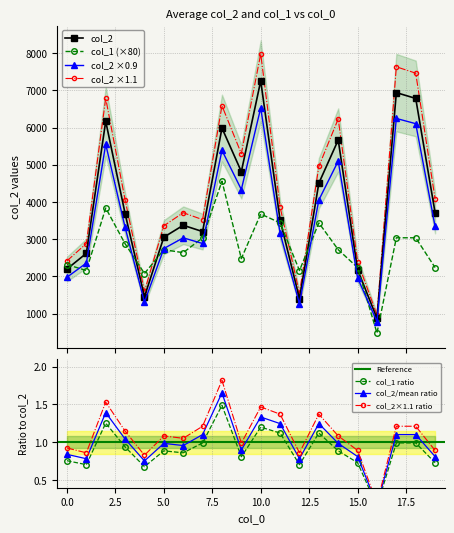

How many values in the col_2 series are below 3691?

10